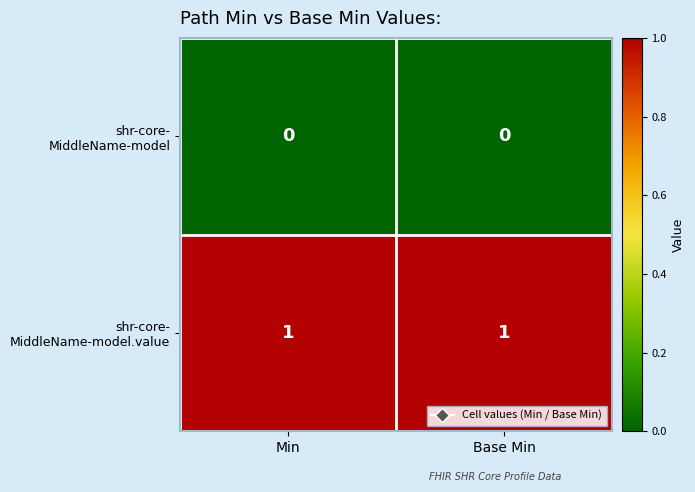

How many distinct data groups are displayed?

2